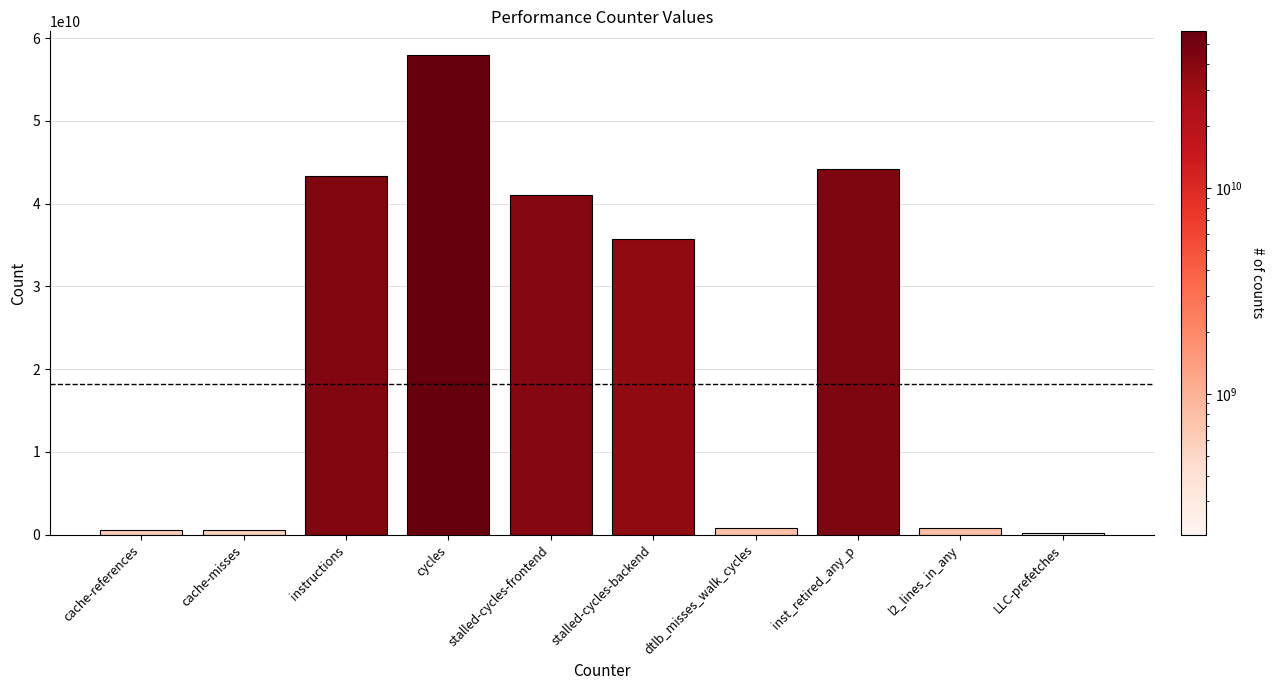

What is the maximum value shown in the chart?

57938561642